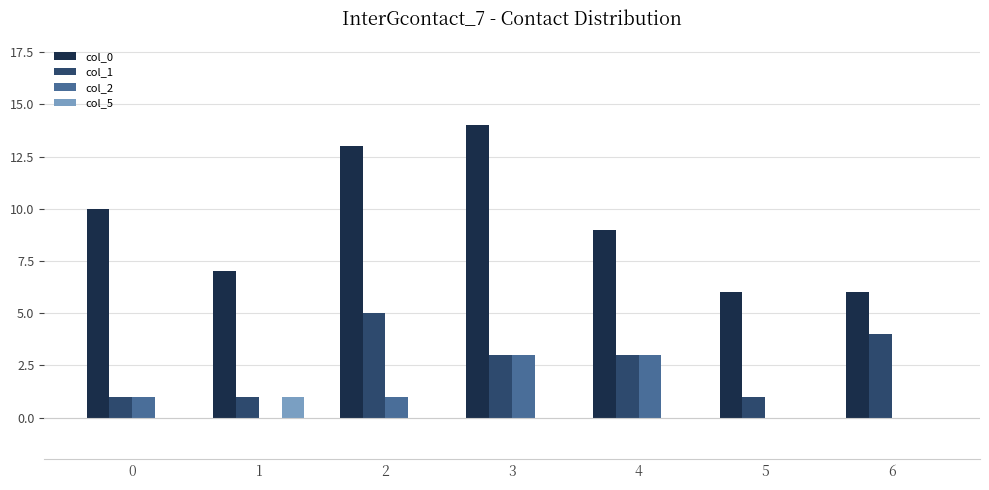

What is the greatest value displayed?

14